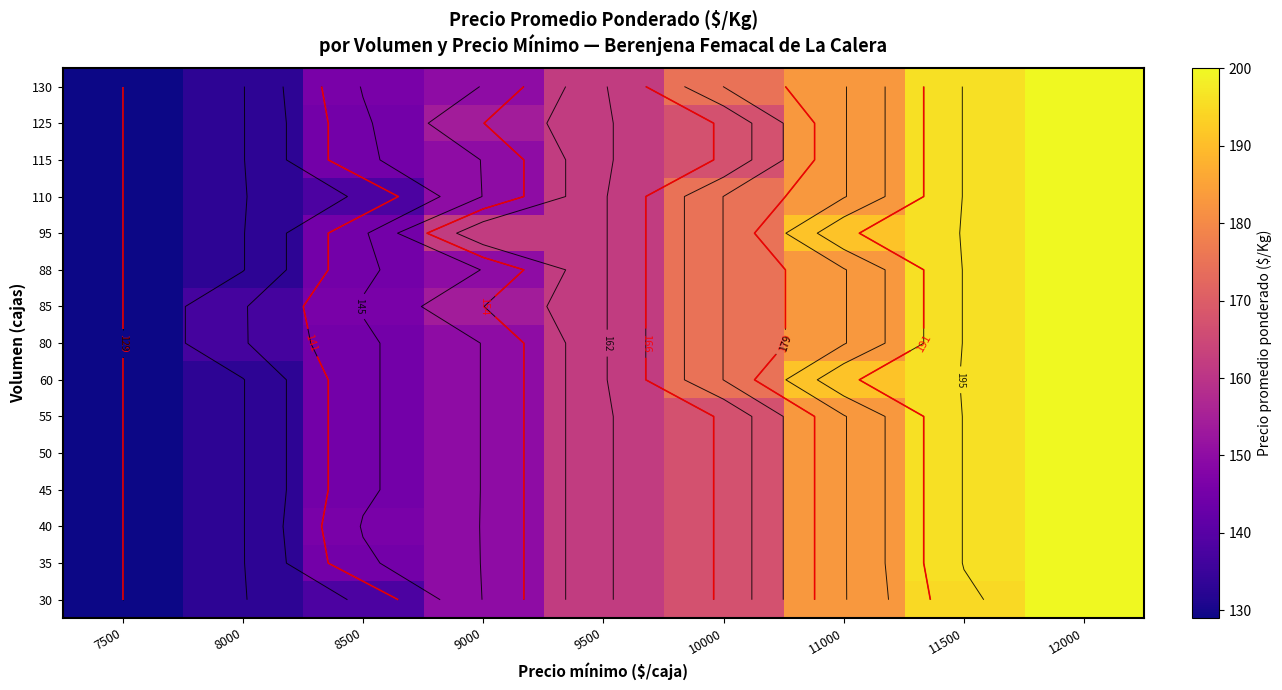

How many data points in 88 are less than 162?

4